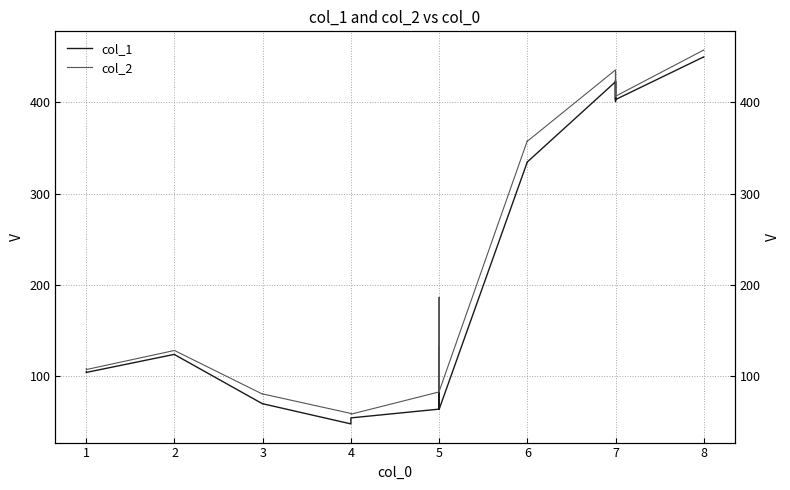

What is the lowest value of the col_2 series?

58.7